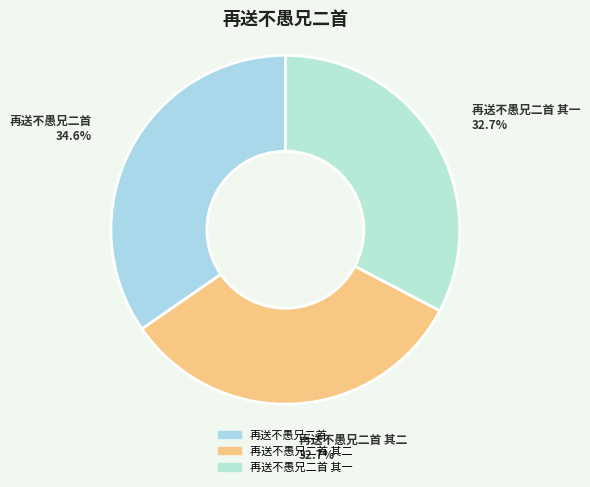

Does any single category account for the majority?

No